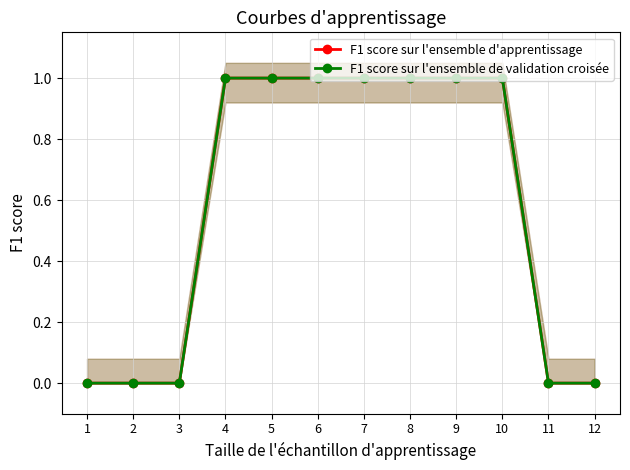

Count the F1 score sur l'ensemble d'apprentissage values in the range 0 to 1.

12